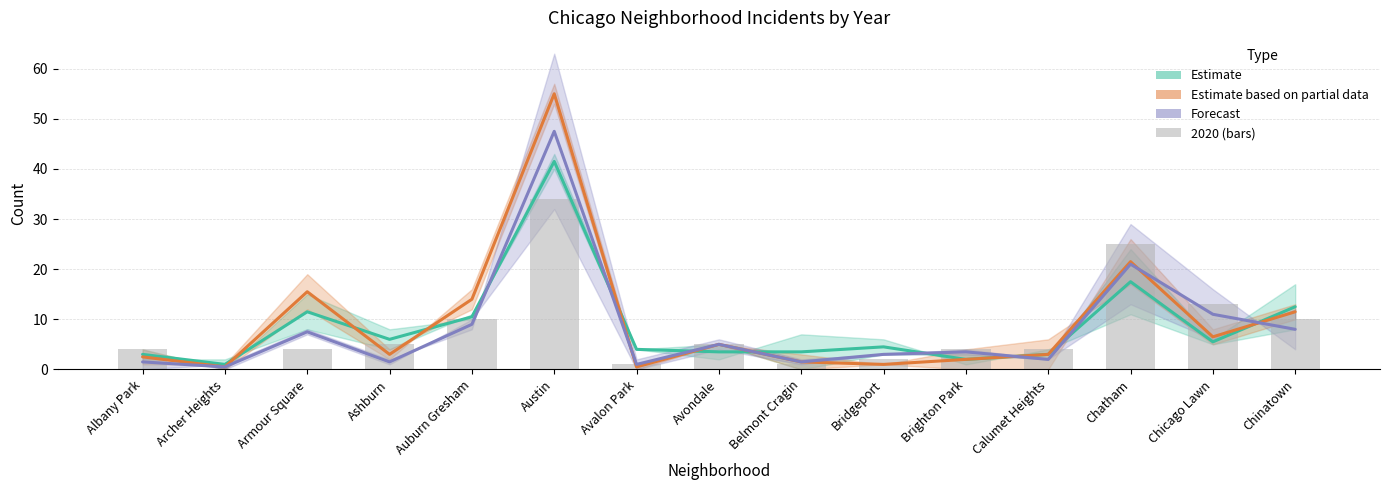

What is the value of the Forecast bar at the 8th from the left?

5.0